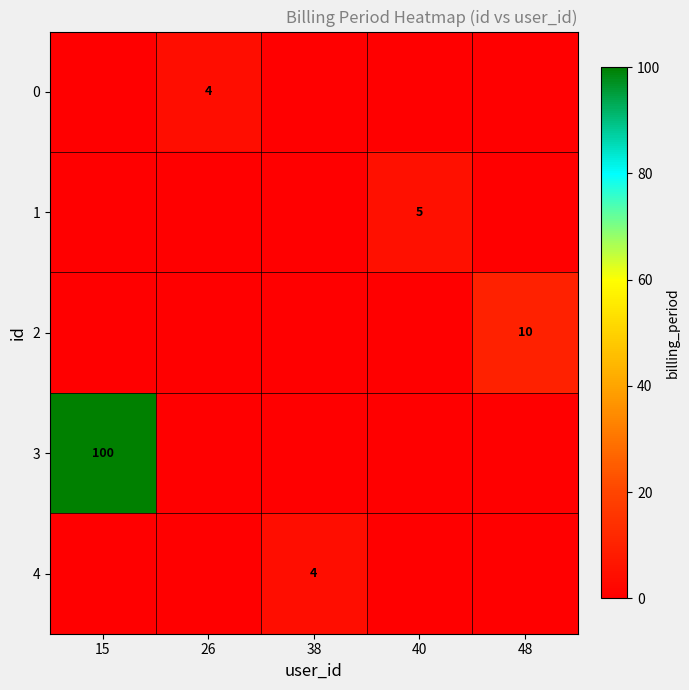

At which category is the sum across all series the highest?

15